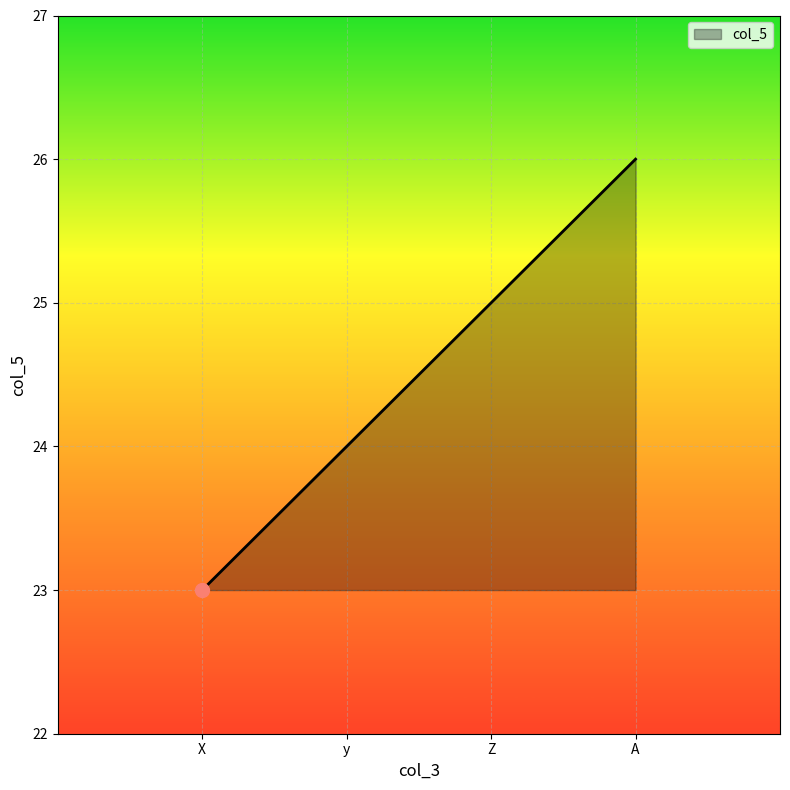

How many lines are shown in the chart?

1